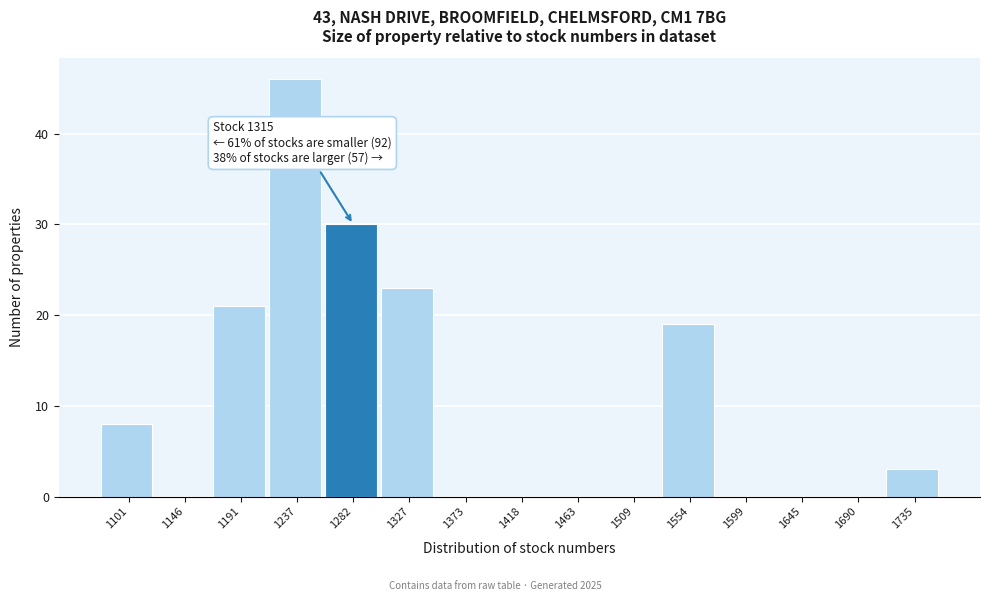

Reading left to right, list all the values displayed in this chart.

1101=8	1146=0	1191=21	1237=46	1282=30	1327=23	1373=0	1418=0	1463=0	1509=0	1554=19	1599=0	1645=0	1690=0	1735=3